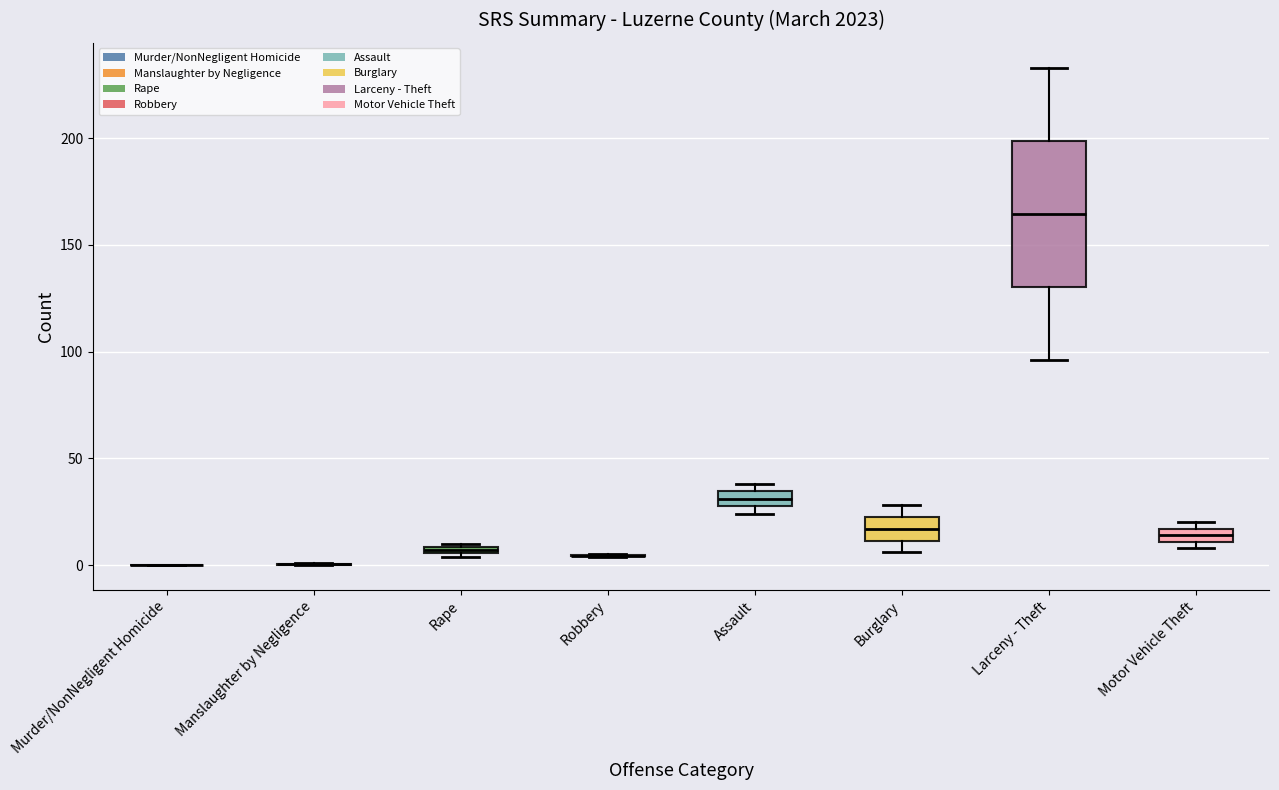

Which box is the tallest, from its lower edge to its upper edge?

Larceny - Theft